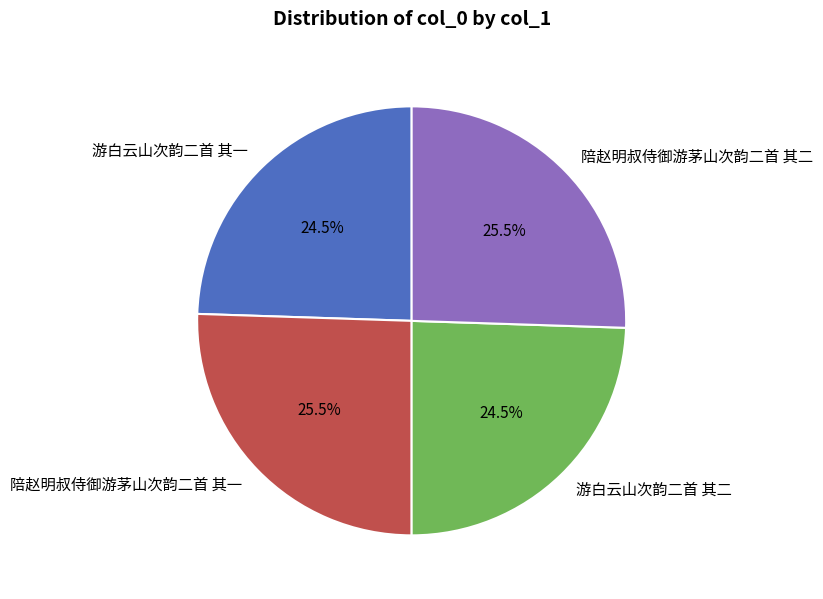

What percentage is NOT represented by 陪赵明叔侍御游茅山次韵二首 其一?

74.5%